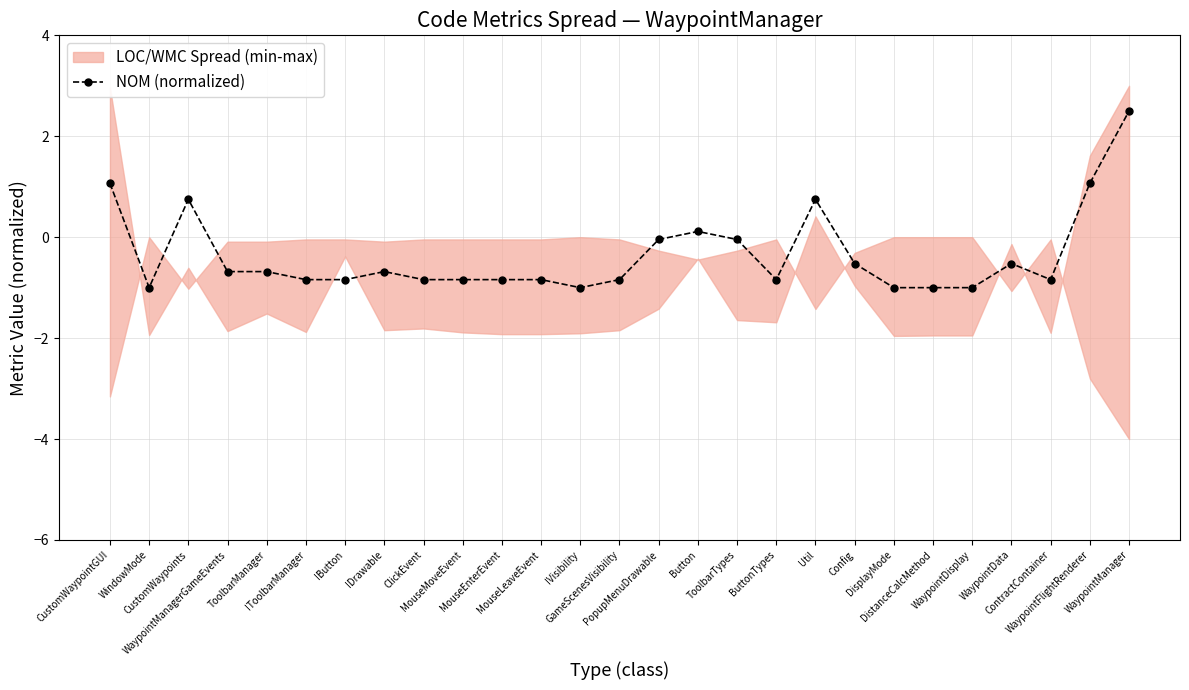

What is the minimum value for NOM (normalized)?

-1.0